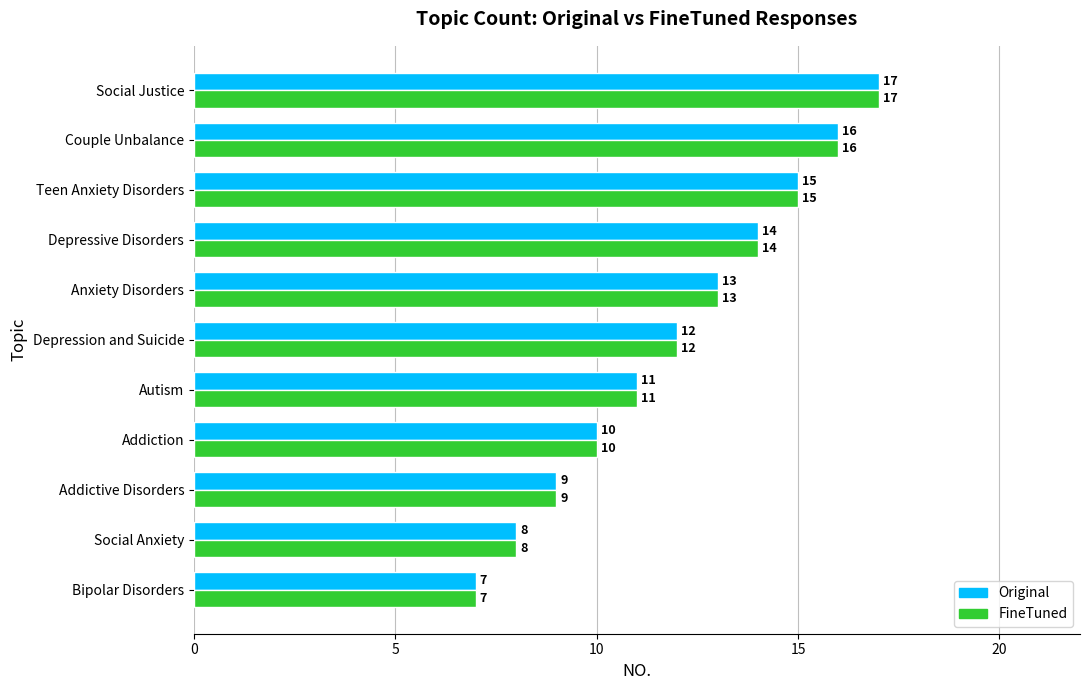

What is the difference between the second highest and minimum values in the FineTuned series?

9